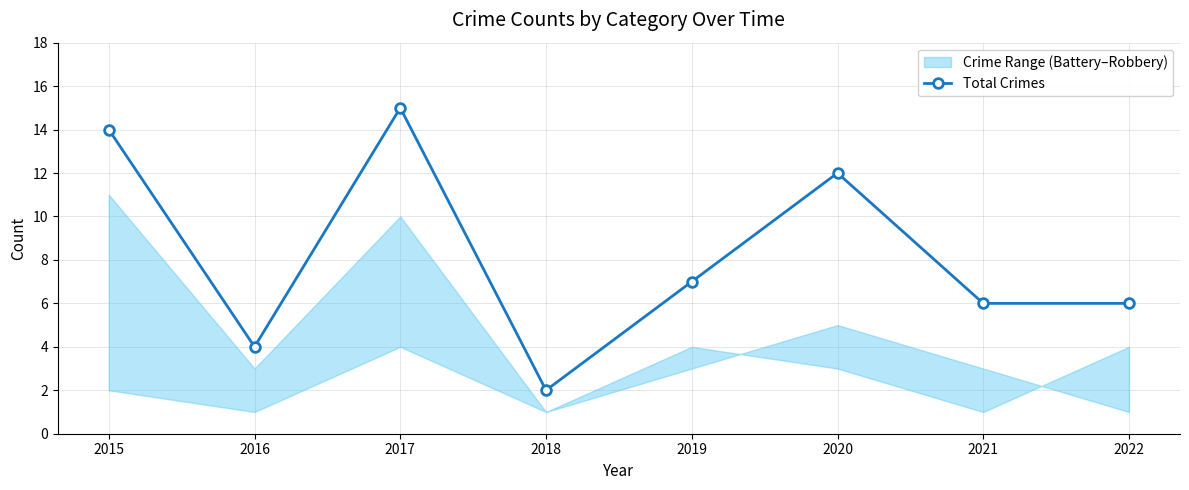

True or false: the data has more than 0 interior local peaks.

True